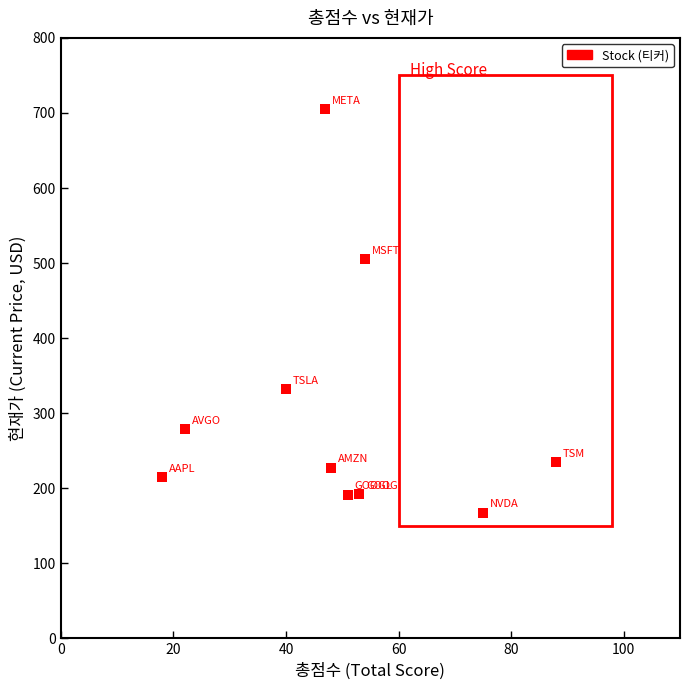

What Y value in the scatter plot is closest to 435?

505.3